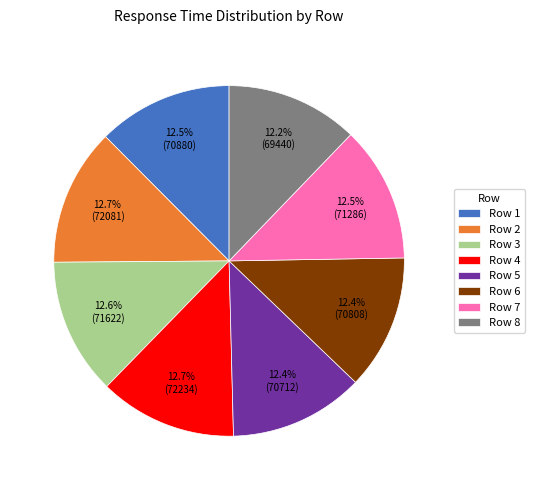

Is there a majority slice in this chart?

No